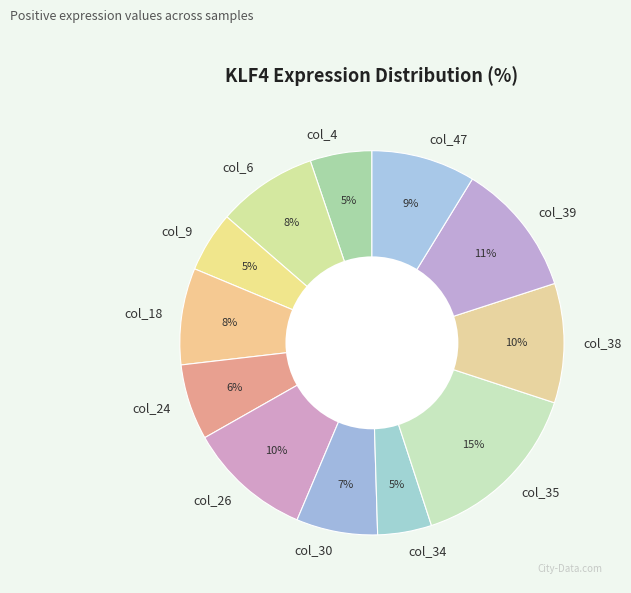

To the nearest percent, what portion does col_39 represent?

11%